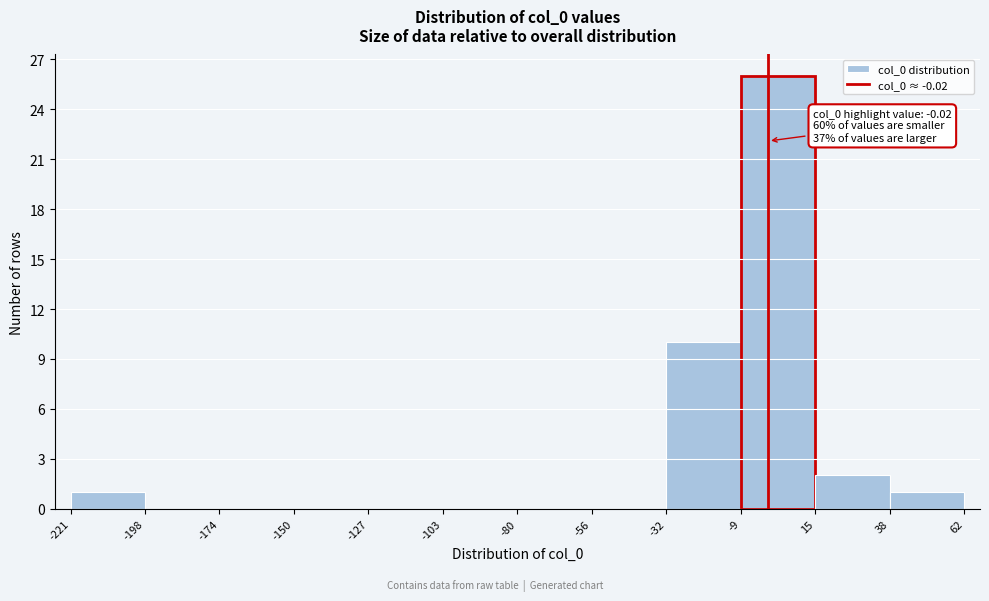

Which range on the x-axis has the tallest bar?

-9 to 15